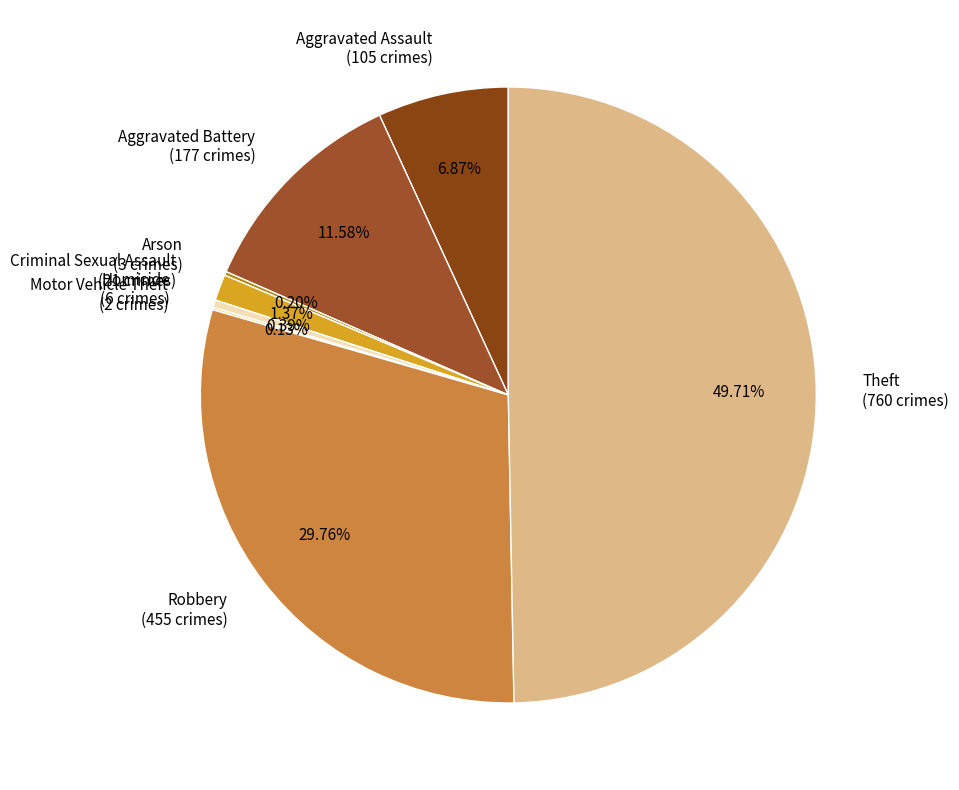

To the nearest percent, what percentage of the pie is Aggravated Battery?

12%